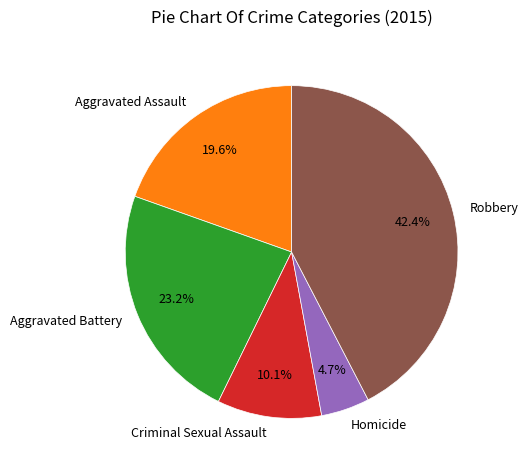

To the nearest percent, what is the combined percentage of Criminal Sexual Assault and Homicide?

15%